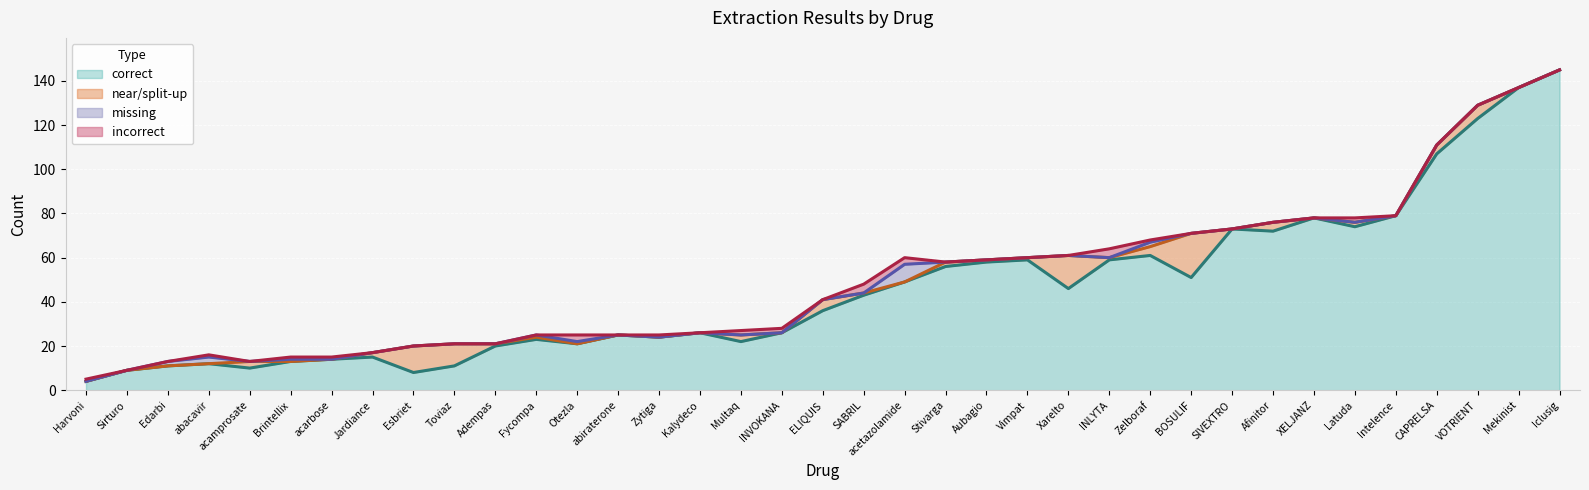

Reading right to left, list all the values displayed in this chart.

correct: Zytiga=24	Zelboraf=61	XELJANZ=78	Xarelto=46	VOTRIENT=123	Vimpat=59	Toviaz=11	Stivarga=56	SIVEXTRO=73	Sirturo=9	SABRIL=43	Otezla=21	Multaq=22	Mekinist=137	Latuda=74	Kalydeco=26	Jardiance=15	INVOKANA=26	Intelence=79	INLYTA=59	Iclusig=145	Harvoni=4	Fycompa=23	Esbriet=8	ELIQUIS=36	Edarbi=11	CAPRELSA=107	Brintellix=13	BOSULIF=51	Aubagio=58	Afinitor=72	Adempas=20	acetazolamide=49	acarbose=14	acamprosate=10	abiraterone=25	abacavir=12
near/split-up: Zytiga=0	Zelboraf=4	XELJANZ=0	Xarelto=15	VOTRIENT=6	Vimpat=1	Toviaz=10	Stivarga=2	SIVEXTRO=0	Sirturo=0	SABRIL=1	Otezla=0	Multaq=3	Mekinist=0	Latuda=2	Kalydeco=0	Jardiance=2	INVOKANA=0	Intelence=0	INLYTA=1	Iclusig=0	Harvoni=0	Fycompa=1	Esbriet=12	ELIQUIS=5	Edarbi=0	CAPRELSA=4	Brintellix=0	BOSULIF=20	Aubagio=1	Afinitor=4	Adempas=1	acetazolamide=0	acarbose=0	acamprosate=3	abiraterone=0	abacavir=0
missing: Zytiga=0	Zelboraf=2	XELJANZ=0	Xarelto=0	VOTRIENT=0	Vimpat=0	Toviaz=0	Stivarga=0	SIVEXTRO=0	Sirturo=0	SABRIL=0	Otezla=1	Multaq=0	Mekinist=0	Latuda=0	Kalydeco=0	Jardiance=0	INVOKANA=0	Intelence=0	INLYTA=0	Iclusig=0	Harvoni=0	Fycompa=1	Esbriet=0	ELIQUIS=0	Edarbi=2	CAPRELSA=0	Brintellix=1	BOSULIF=0	Aubagio=0	Afinitor=0	Adempas=0	acetazolamide=8	acarbose=0	acamprosate=0	abiraterone=0	abacavir=3
incorrect: Zytiga=1	Zelboraf=1	XELJANZ=0	Xarelto=0	VOTRIENT=0	Vimpat=0	Toviaz=0	Stivarga=0	SIVEXTRO=0	Sirturo=0	SABRIL=4	Otezla=3	Multaq=2	Mekinist=0	Latuda=2	Kalydeco=0	Jardiance=0	INVOKANA=2	Intelence=0	INLYTA=4	Iclusig=0	Harvoni=1	Fycompa=0	Esbriet=0	ELIQUIS=0	Edarbi=0	CAPRELSA=0	Brintellix=1	BOSULIF=0	Aubagio=0	Afinitor=0	Adempas=0	acetazolamide=3	acarbose=1	acamprosate=0	abiraterone=0	abacavir=1